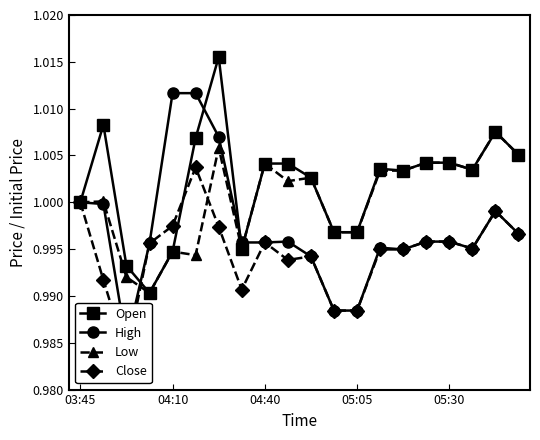

List the series in order of their overall mean, lowest first.

Close, High, Low, Open